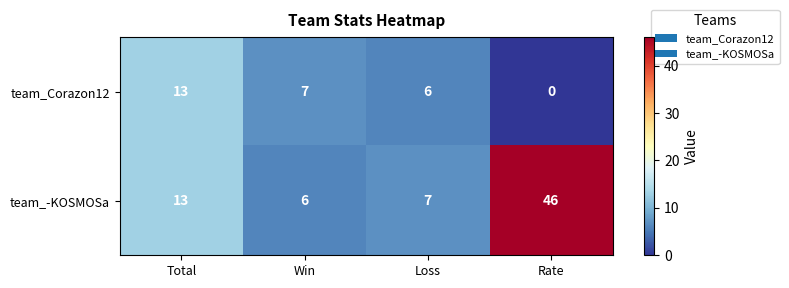

List the series in order of their peak value, highest first.

team_-KOSMOSa, team_Corazon12